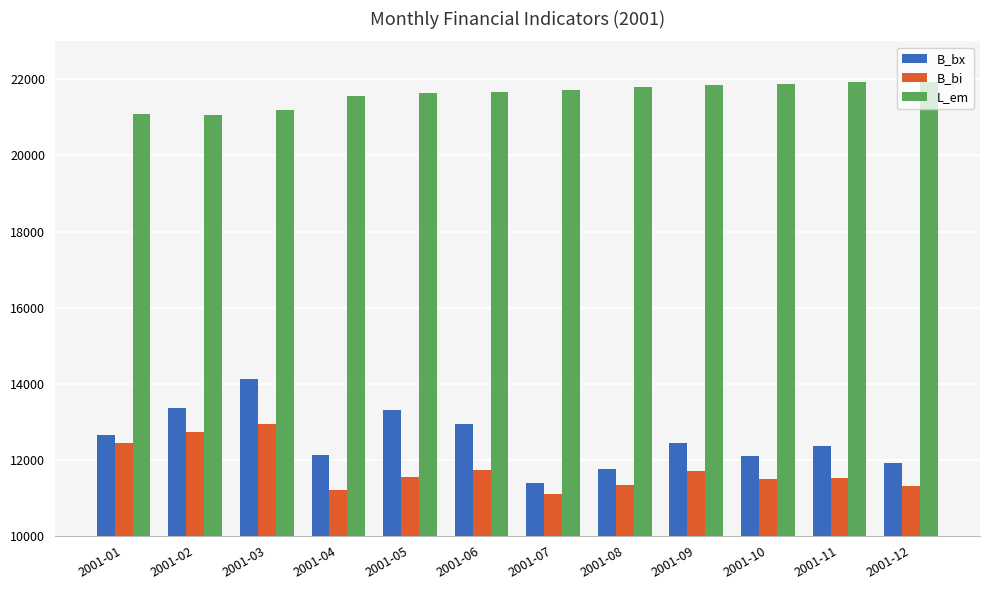

What is the greatest value displayed?

21931.9